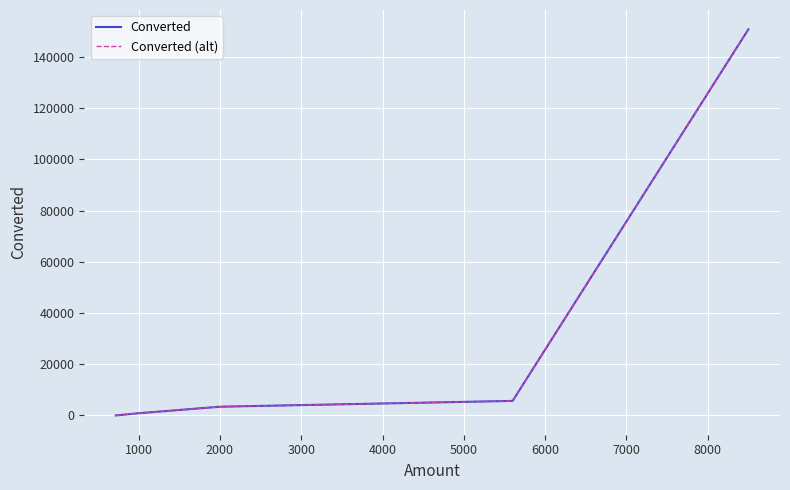

Is this an area chart (filled region under the line)?

No